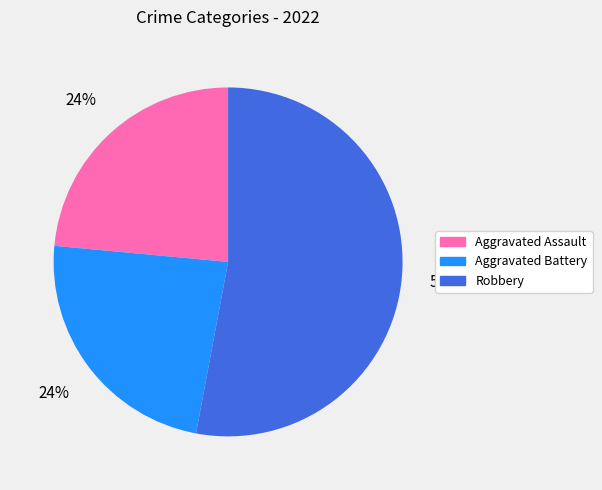

Which has a higher value, Aggravated Battery or Robbery?

Robbery